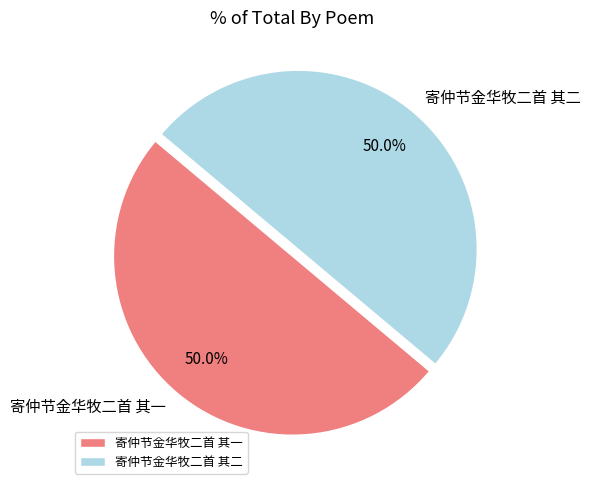

What portion of the pie excludes 寄仲节金华牧二首 其二?

50.0%